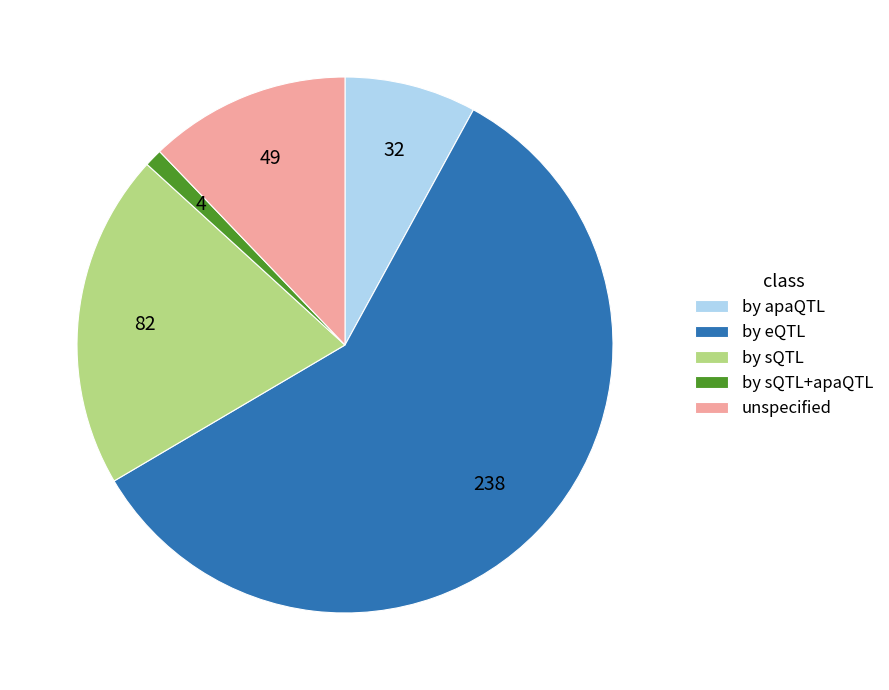

True or false: by apaQTL accounts for 18% of the total.

False